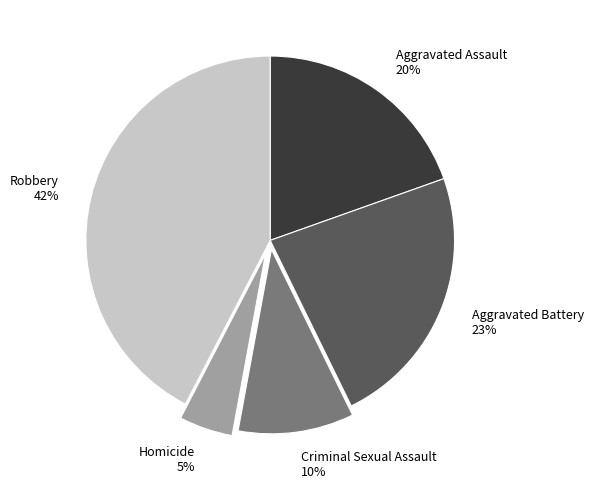

Is Aggravated Assault the majority of the pie?

No